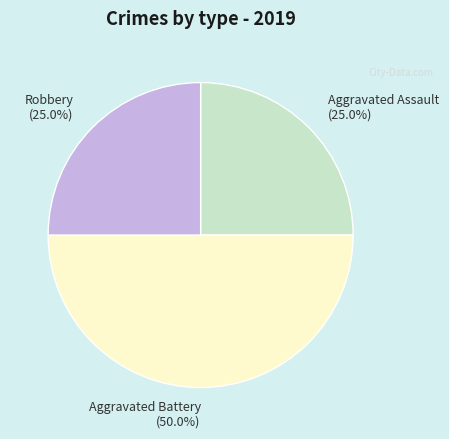

Combined, what portion of the pie is Aggravated Battery and Aggravated Assault?

75.0%